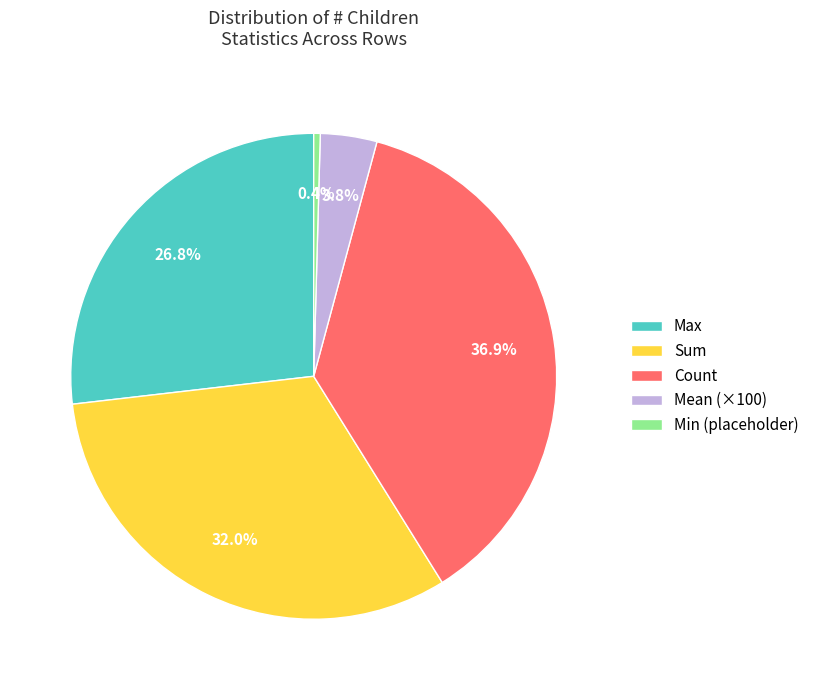

Which slice is the smallest?

Min (placeholder)